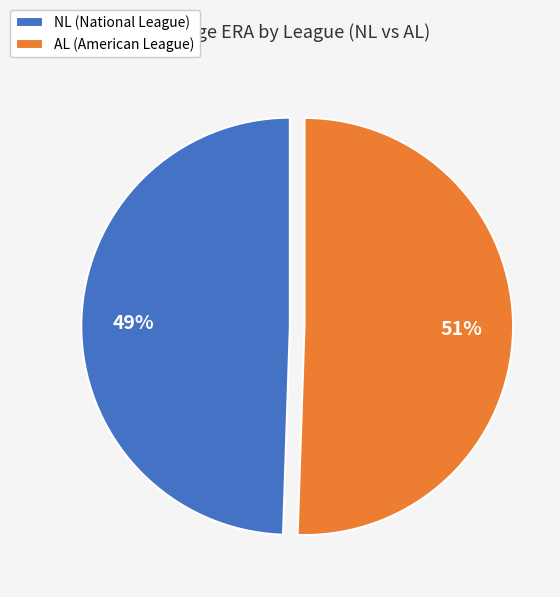

Is AL (American League) the majority of the pie?

Yes